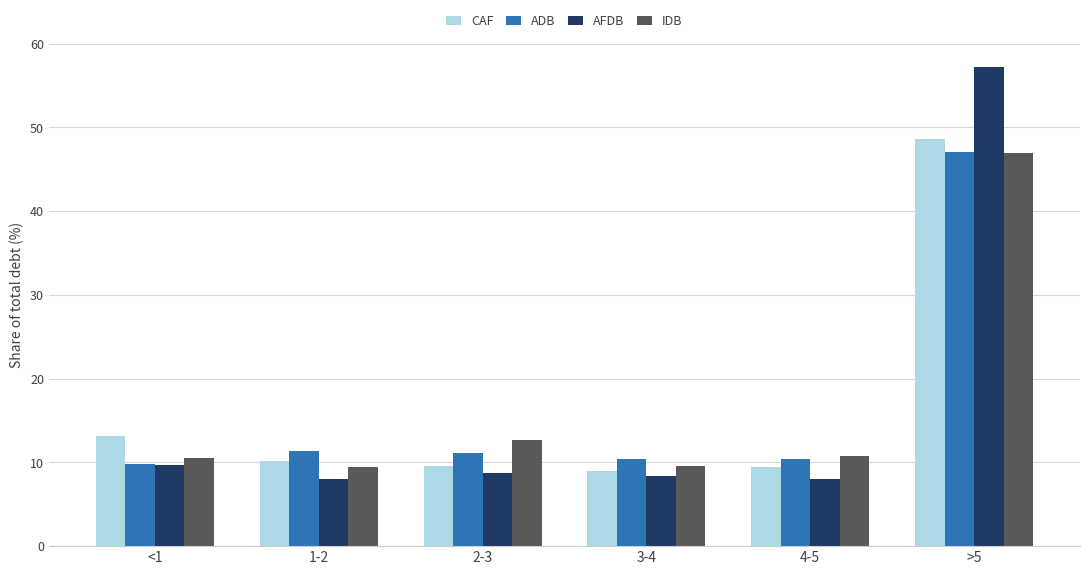

What is the difference between the highest and lowest values at >5?

10.3